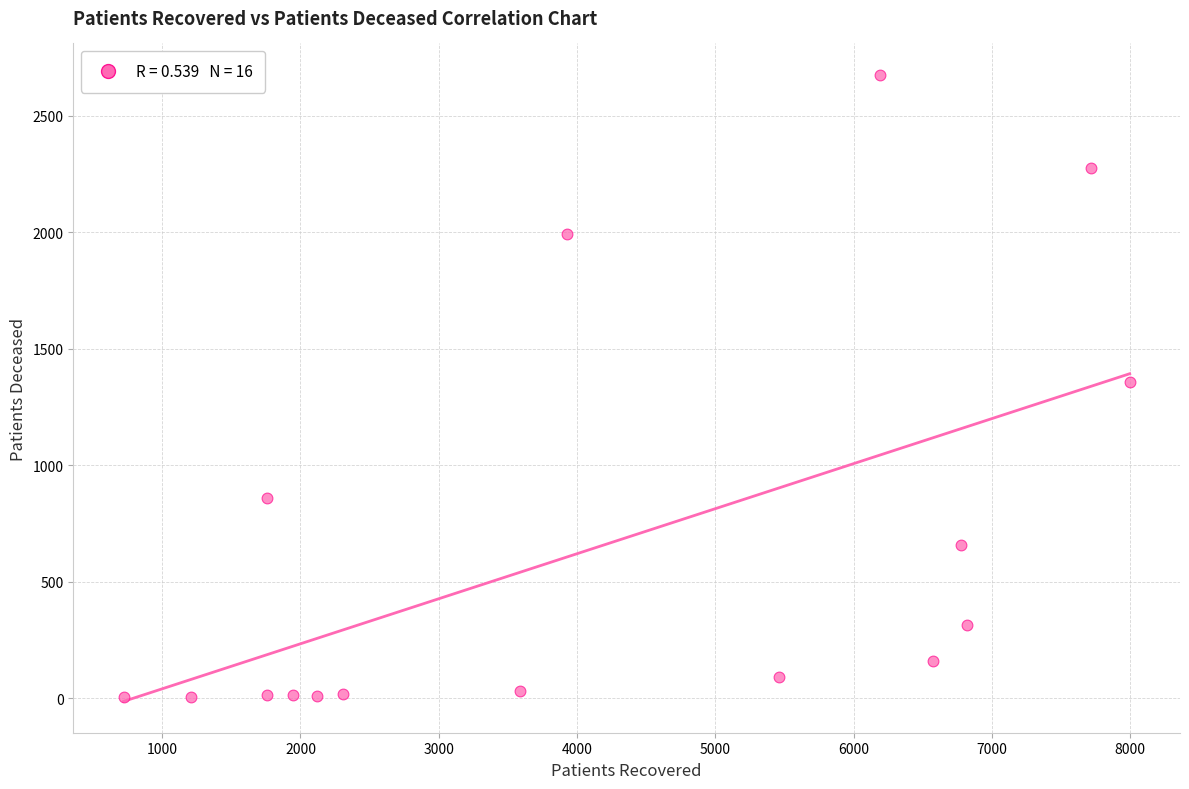

What is the range of Y values (max minus min)?

2673